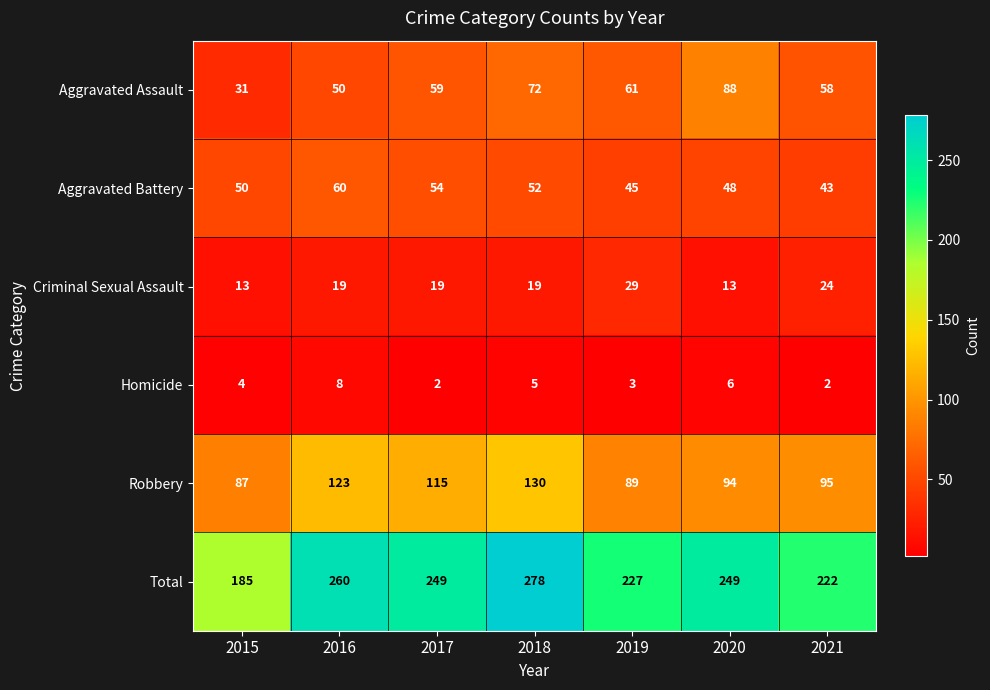

Which category has the highest value across all series?

2018